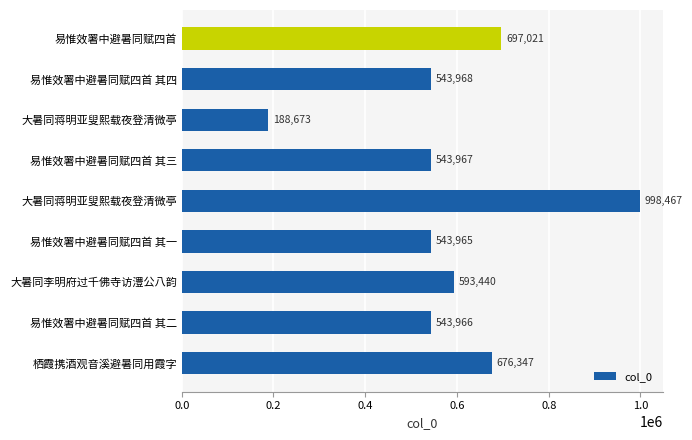

Count the number of data series in this chart.

1